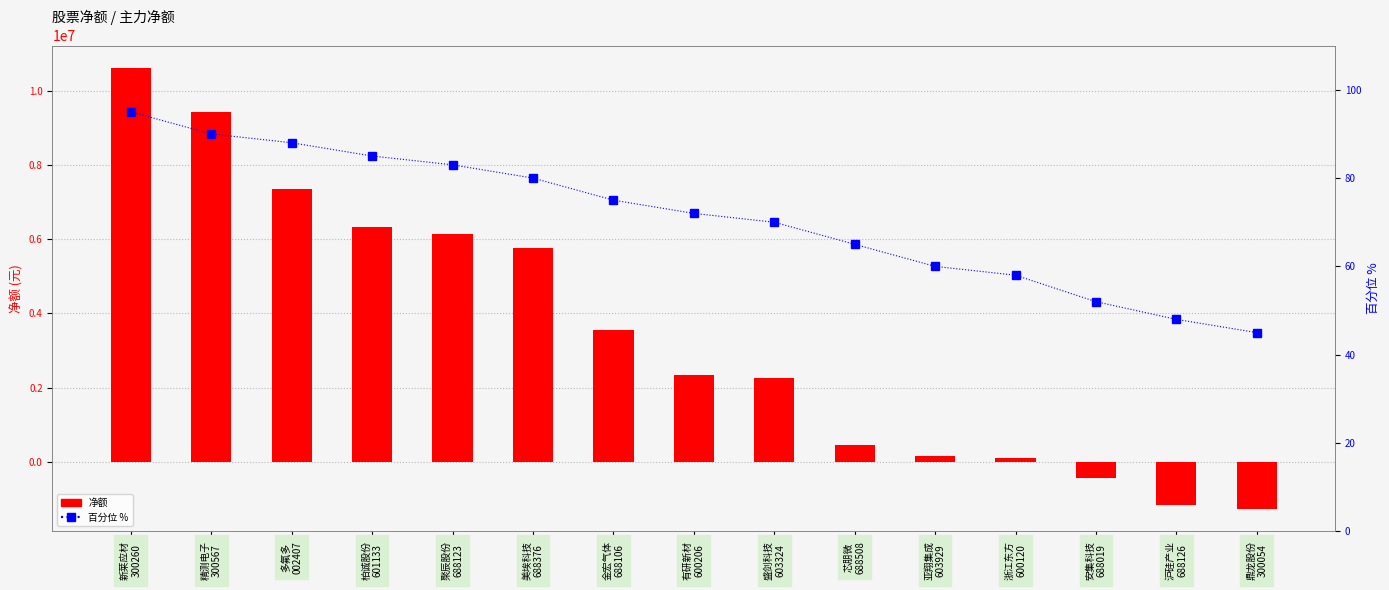

What is the label of the 5th bar from the right?

亚翔集成
603929